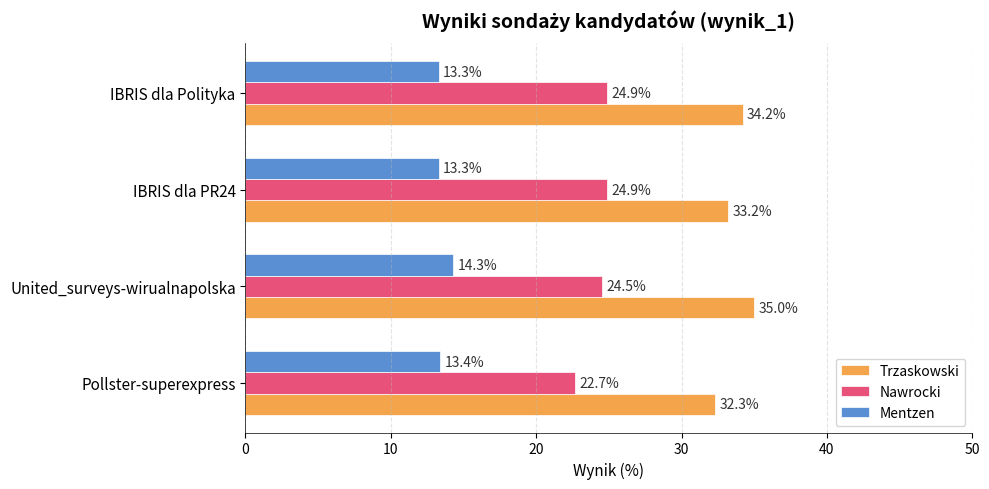

What is the average value of the Trzaskowski series?

33.7